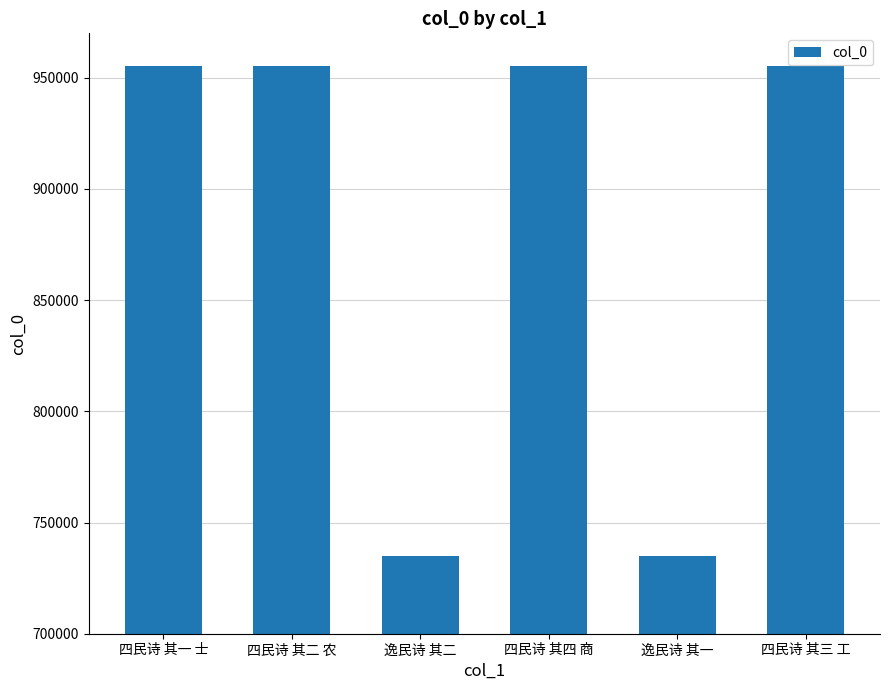

The chart shows a value of 381559 at 逸民诗 其二. True or false?

False